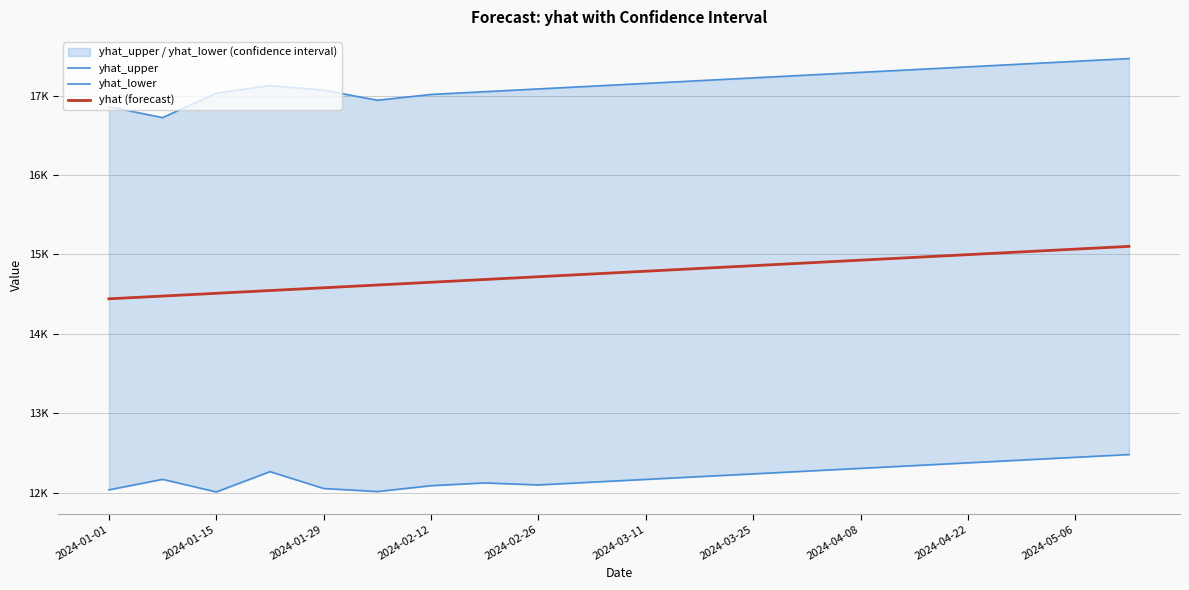

What is the maximum value shown in the chart?

17465.2